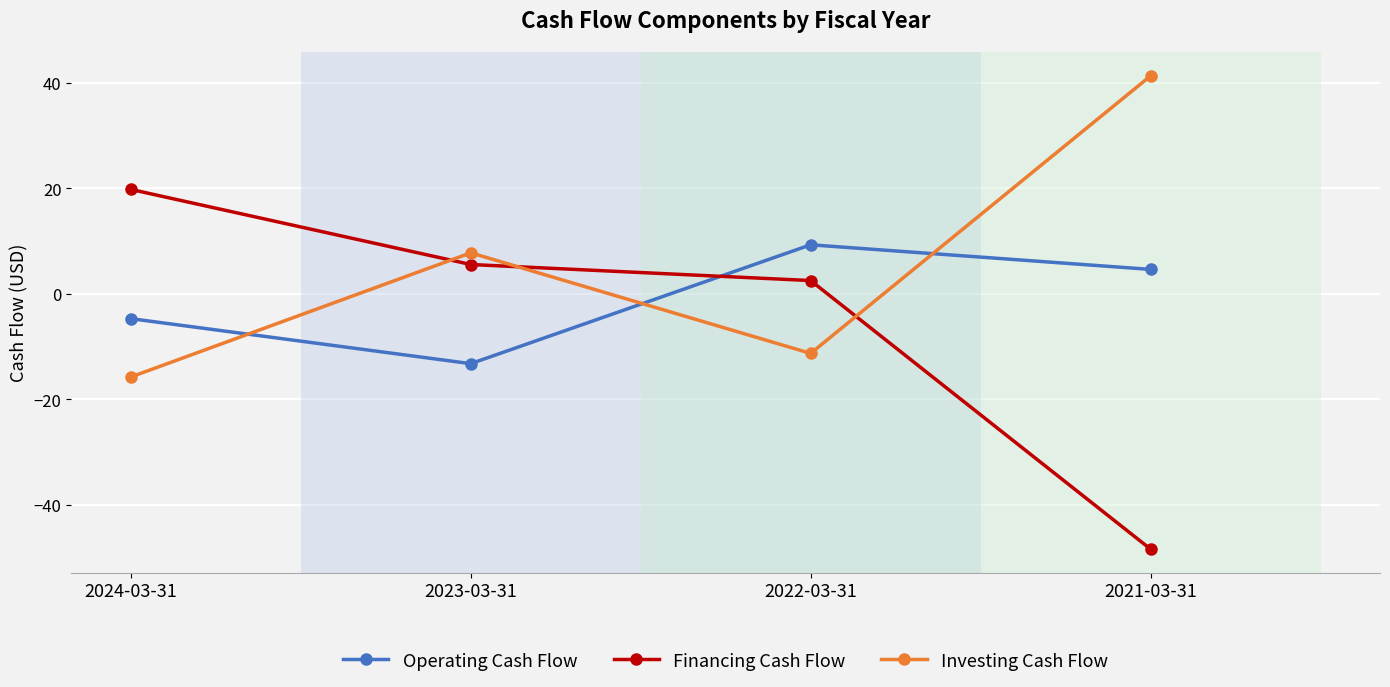

Reading left to right, list all the values displayed in this chart.

Operating Cash Flow: 2024-03-31=-4.7	2023-03-31=-13.2	2022-03-31=9.3	2021-03-31=4.6
Financing Cash Flow: 2024-03-31=19.8	2023-03-31=5.6	2022-03-31=2.5	2021-03-31=-48.4
Investing Cash Flow: 2024-03-31=-15.7	2023-03-31=7.8	2022-03-31=-11.3	2021-03-31=41.3